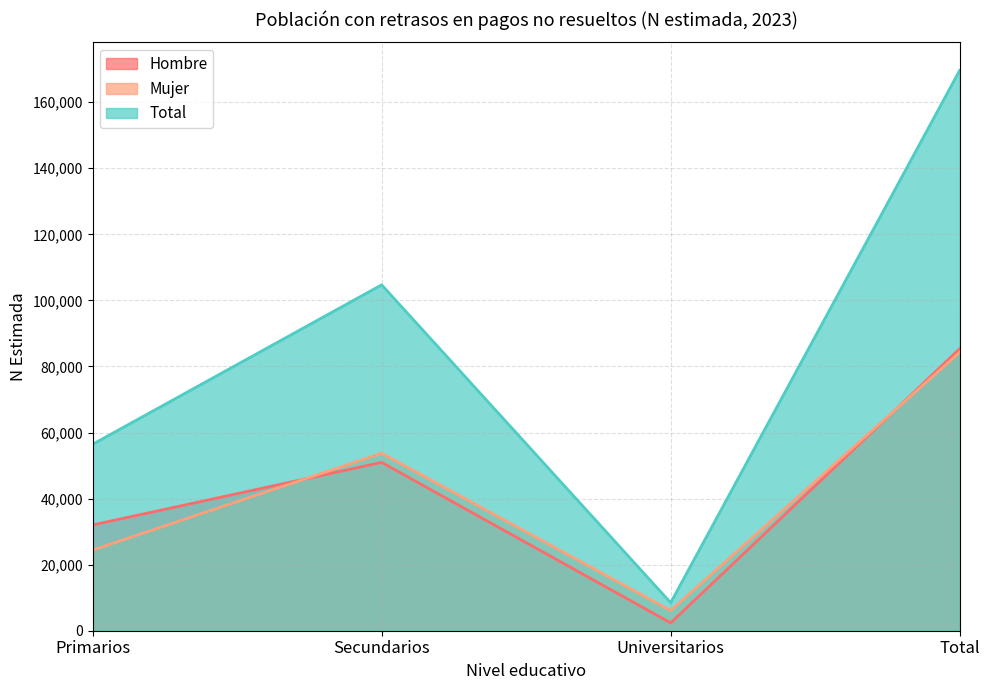

Which has a higher value, Primarios or Universitarios?

Primarios